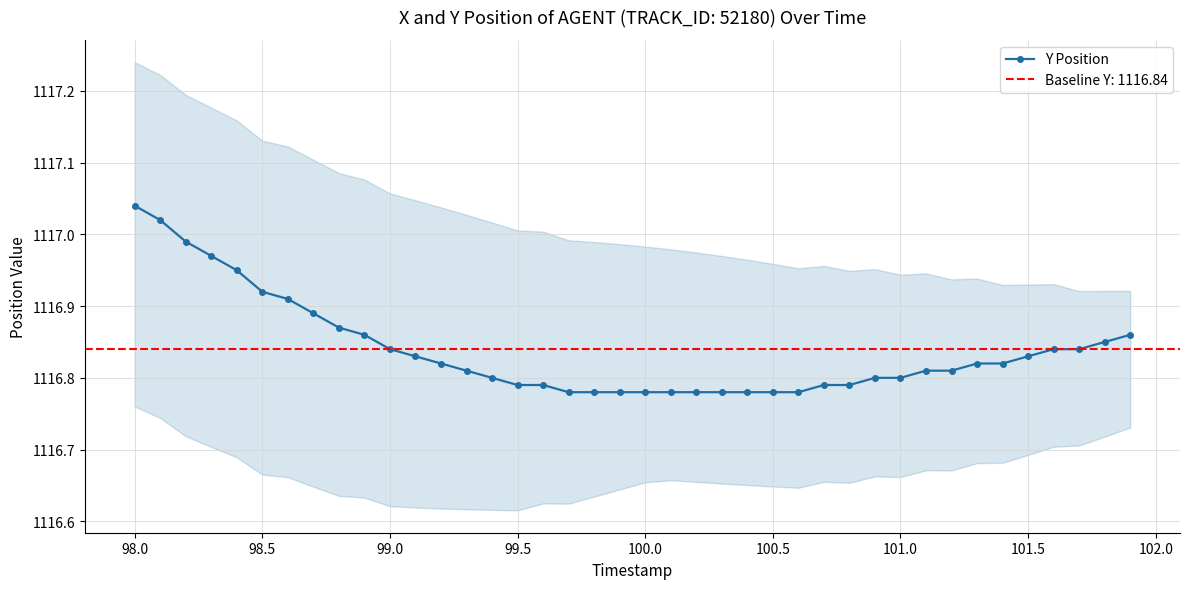

What is the sum of all values?

44673.6